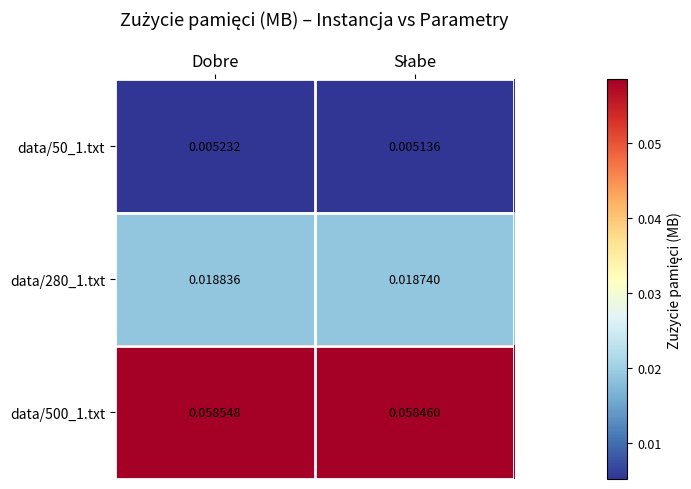

Which label corresponds to the largest value in the chart?

Dobre